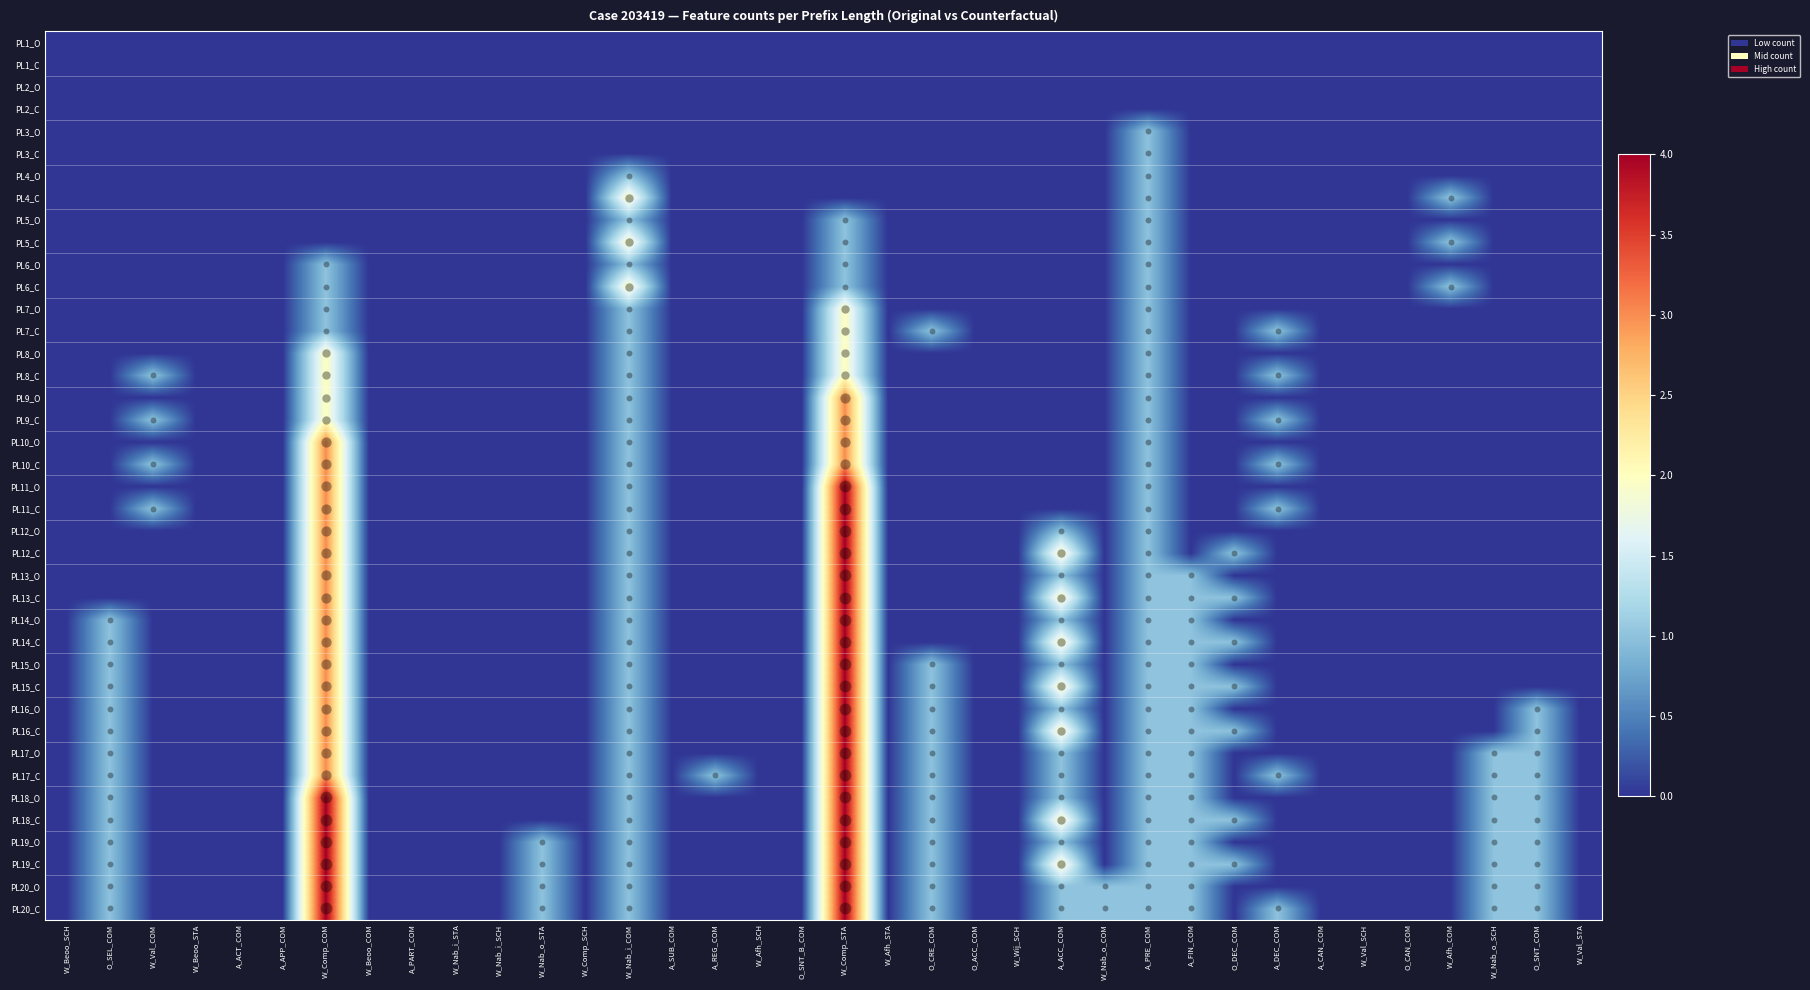

Reading left to right, transcribe all the data shown in this chart.

PL1_O: W_Beoo_SCH=0	O_SEL_COM=0	W_Val_COM=0	W_Beoo_STA=0	A_ACT_COM=0	A_APP_COM=0	W_Comp_COM=0	W_Beoo_COM=0	A_PART_COM=0	W_Nab_i_STA=0	W_Nab_i_SCH=0	W_Nab_o_STA=0	W_Comp_SCH=0	W_Nab_i_COM=0	A_SUB_COM=0	A_REG_COM=0	W_Afh_SCH=0	O_SNT_B_COM=0	W_Comp_STA=0	W_Afh_STA=0	O_CRE_COM=0	O_ACC_COM=0	W_Wij_SCH=0	A_ACC_COM=0	W_Nab_o_COM=0	A_PRE_COM=0	A_FIN_COM=0	O_DEC_COM=0	A_DEC_COM=0	A_CAN_COM=0	W_Val_SCH=0	O_CAN_COM=0	W_Afh_COM=0	W_Nab_o_SCH=0	O_SNT_COM=0	W_Val_STA=0
PL1_C: W_Beoo_SCH=0	O_SEL_COM=0	W_Val_COM=0	W_Beoo_STA=0	A_ACT_COM=0	A_APP_COM=0	W_Comp_COM=0	W_Beoo_COM=0	A_PART_COM=0	W_Nab_i_STA=0	W_Nab_i_SCH=0	W_Nab_o_STA=0	W_Comp_SCH=0	W_Nab_i_COM=0	A_SUB_COM=0	A_REG_COM=0	W_Afh_SCH=0	O_SNT_B_COM=0	W_Comp_STA=0	W_Afh_STA=0	O_CRE_COM=0	O_ACC_COM=0	W_Wij_SCH=0	A_ACC_COM=0	W_Nab_o_COM=0	A_PRE_COM=0	A_FIN_COM=0	O_DEC_COM=0	A_DEC_COM=0	A_CAN_COM=0	W_Val_SCH=0	O_CAN_COM=0	W_Afh_COM=0	W_Nab_o_SCH=0	O_SNT_COM=0	W_Val_STA=0
PL2_O: W_Beoo_SCH=0	O_SEL_COM=0	W_Val_COM=0	W_Beoo_STA=0	A_ACT_COM=0	A_APP_COM=0	W_Comp_COM=0	W_Beoo_COM=0	A_PART_COM=0	W_Nab_i_STA=0	W_Nab_i_SCH=0	W_Nab_o_STA=0	W_Comp_SCH=0	W_Nab_i_COM=0	A_SUB_COM=0	A_REG_COM=0	W_Afh_SCH=0	O_SNT_B_COM=0	W_Comp_STA=0	W_Afh_STA=0	O_CRE_COM=0	O_ACC_COM=0	W_Wij_SCH=0	A_ACC_COM=0	W_Nab_o_COM=0	A_PRE_COM=0	A_FIN_COM=0	O_DEC_COM=0	A_DEC_COM=0	A_CAN_COM=0	W_Val_SCH=0	O_CAN_COM=0	W_Afh_COM=0	W_Nab_o_SCH=0	O_SNT_COM=0	W_Val_STA=0
PL2_C: W_Beoo_SCH=0	O_SEL_COM=0	W_Val_COM=0	W_Beoo_STA=0	A_ACT_COM=0	A_APP_COM=0	W_Comp_COM=0	W_Beoo_COM=0	A_PART_COM=0	W_Nab_i_STA=0	W_Nab_i_SCH=0	W_Nab_o_STA=0	W_Comp_SCH=0	W_Nab_i_COM=0	A_SUB_COM=0	A_REG_COM=0	W_Afh_SCH=0	O_SNT_B_COM=0	W_Comp_STA=0	W_Afh_STA=0	O_CRE_COM=0	O_ACC_COM=0	W_Wij_SCH=0	A_ACC_COM=0	W_Nab_o_COM=0	A_PRE_COM=0	A_FIN_COM=0	O_DEC_COM=0	A_DEC_COM=0	A_CAN_COM=0	W_Val_SCH=0	O_CAN_COM=0	W_Afh_COM=0	W_Nab_o_SCH=0	O_SNT_COM=0	W_Val_STA=0
PL3_O: W_Beoo_SCH=0	O_SEL_COM=0	W_Val_COM=0	W_Beoo_STA=0	A_ACT_COM=0	A_APP_COM=0	W_Comp_COM=0	W_Beoo_COM=0	A_PART_COM=0	W_Nab_i_STA=0	W_Nab_i_SCH=0	W_Nab_o_STA=0	W_Comp_SCH=0	W_Nab_i_COM=0	A_SUB_COM=0	A_REG_COM=0	W_Afh_SCH=0	O_SNT_B_COM=0	W_Comp_STA=0	W_Afh_STA=0	O_CRE_COM=0	O_ACC_COM=0	W_Wij_SCH=0	A_ACC_COM=0	W_Nab_o_COM=0	A_PRE_COM=1	A_FIN_COM=0	O_DEC_COM=0	A_DEC_COM=0	A_CAN_COM=0	W_Val_SCH=0	O_CAN_COM=0	W_Afh_COM=0	W_Nab_o_SCH=0	O_SNT_COM=0	W_Val_STA=0
PL3_C: W_Beoo_SCH=0	O_SEL_COM=0	W_Val_COM=0	W_Beoo_STA=0	A_ACT_COM=0	A_APP_COM=0	W_Comp_COM=0	W_Beoo_COM=0	A_PART_COM=0	W_Nab_i_STA=0	W_Nab_i_SCH=0	W_Nab_o_STA=0	W_Comp_SCH=0	W_Nab_i_COM=0	A_SUB_COM=0	A_REG_COM=0	W_Afh_SCH=0	O_SNT_B_COM=0	W_Comp_STA=0	W_Afh_STA=0	O_CRE_COM=0	O_ACC_COM=0	W_Wij_SCH=0	A_ACC_COM=0	W_Nab_o_COM=0	A_PRE_COM=1	A_FIN_COM=0	O_DEC_COM=0	A_DEC_COM=0	A_CAN_COM=0	W_Val_SCH=0	O_CAN_COM=0	W_Afh_COM=0	W_Nab_o_SCH=0	O_SNT_COM=0	W_Val_STA=0
PL4_O: W_Beoo_SCH=0	O_SEL_COM=0	W_Val_COM=0	W_Beoo_STA=0	A_ACT_COM=0	A_APP_COM=0	W_Comp_COM=0	W_Beoo_COM=0	A_PART_COM=0	W_Nab_i_STA=0	W_Nab_i_SCH=0	W_Nab_o_STA=0	W_Comp_SCH=0	W_Nab_i_COM=1	A_SUB_COM=0	A_REG_COM=0	W_Afh_SCH=0	O_SNT_B_COM=0	W_Comp_STA=0	W_Afh_STA=0	O_CRE_COM=0	O_ACC_COM=0	W_Wij_SCH=0	A_ACC_COM=0	W_Nab_o_COM=0	A_PRE_COM=1	A_FIN_COM=0	O_DEC_COM=0	A_DEC_COM=0	A_CAN_COM=0	W_Val_SCH=0	O_CAN_COM=0	W_Afh_COM=0	W_Nab_o_SCH=0	O_SNT_COM=0	W_Val_STA=0
PL4_C: W_Beoo_SCH=0	O_SEL_COM=0	W_Val_COM=0	W_Beoo_STA=0	A_ACT_COM=0	A_APP_COM=0	W_Comp_COM=0	W_Beoo_COM=0	A_PART_COM=0	W_Nab_i_STA=0	W_Nab_i_SCH=0	W_Nab_o_STA=0	W_Comp_SCH=0	W_Nab_i_COM=2	A_SUB_COM=0	A_REG_COM=0	W_Afh_SCH=0	O_SNT_B_COM=0	W_Comp_STA=0	W_Afh_STA=0	O_CRE_COM=0	O_ACC_COM=0	W_Wij_SCH=0	A_ACC_COM=0	W_Nab_o_COM=0	A_PRE_COM=1	A_FIN_COM=0	O_DEC_COM=0	A_DEC_COM=0	A_CAN_COM=0	W_Val_SCH=0	O_CAN_COM=0	W_Afh_COM=1	W_Nab_o_SCH=0	O_SNT_COM=0	W_Val_STA=0
PL5_O: W_Beoo_SCH=0	O_SEL_COM=0	W_Val_COM=0	W_Beoo_STA=0	A_ACT_COM=0	A_APP_COM=0	W_Comp_COM=0	W_Beoo_COM=0	A_PART_COM=0	W_Nab_i_STA=0	W_Nab_i_SCH=0	W_Nab_o_STA=0	W_Comp_SCH=0	W_Nab_i_COM=1	A_SUB_COM=0	A_REG_COM=0	W_Afh_SCH=0	O_SNT_B_COM=0	W_Comp_STA=1	W_Afh_STA=0	O_CRE_COM=0	O_ACC_COM=0	W_Wij_SCH=0	A_ACC_COM=0	W_Nab_o_COM=0	A_PRE_COM=1	A_FIN_COM=0	O_DEC_COM=0	A_DEC_COM=0	A_CAN_COM=0	W_Val_SCH=0	O_CAN_COM=0	W_Afh_COM=0	W_Nab_o_SCH=0	O_SNT_COM=0	W_Val_STA=0
PL5_C: W_Beoo_SCH=0	O_SEL_COM=0	W_Val_COM=0	W_Beoo_STA=0	A_ACT_COM=0	A_APP_COM=0	W_Comp_COM=0	W_Beoo_COM=0	A_PART_COM=0	W_Nab_i_STA=0	W_Nab_i_SCH=0	W_Nab_o_STA=0	W_Comp_SCH=0	W_Nab_i_COM=2	A_SUB_COM=0	A_REG_COM=0	W_Afh_SCH=0	O_SNT_B_COM=0	W_Comp_STA=1	W_Afh_STA=0	O_CRE_COM=0	O_ACC_COM=0	W_Wij_SCH=0	A_ACC_COM=0	W_Nab_o_COM=0	A_PRE_COM=1	A_FIN_COM=0	O_DEC_COM=0	A_DEC_COM=0	A_CAN_COM=0	W_Val_SCH=0	O_CAN_COM=0	W_Afh_COM=1	W_Nab_o_SCH=0	O_SNT_COM=0	W_Val_STA=0
PL6_O: W_Beoo_SCH=0	O_SEL_COM=0	W_Val_COM=0	W_Beoo_STA=0	A_ACT_COM=0	A_APP_COM=0	W_Comp_COM=1	W_Beoo_COM=0	A_PART_COM=0	W_Nab_i_STA=0	W_Nab_i_SCH=0	W_Nab_o_STA=0	W_Comp_SCH=0	W_Nab_i_COM=1	A_SUB_COM=0	A_REG_COM=0	W_Afh_SCH=0	O_SNT_B_COM=0	W_Comp_STA=1	W_Afh_STA=0	O_CRE_COM=0	O_ACC_COM=0	W_Wij_SCH=0	A_ACC_COM=0	W_Nab_o_COM=0	A_PRE_COM=1	A_FIN_COM=0	O_DEC_COM=0	A_DEC_COM=0	A_CAN_COM=0	W_Val_SCH=0	O_CAN_COM=0	W_Afh_COM=0	W_Nab_o_SCH=0	O_SNT_COM=0	W_Val_STA=0
PL6_C: W_Beoo_SCH=0	O_SEL_COM=0	W_Val_COM=0	W_Beoo_STA=0	A_ACT_COM=0	A_APP_COM=0	W_Comp_COM=1	W_Beoo_COM=0	A_PART_COM=0	W_Nab_i_STA=0	W_Nab_i_SCH=0	W_Nab_o_STA=0	W_Comp_SCH=0	W_Nab_i_COM=2	A_SUB_COM=0	A_REG_COM=0	W_Afh_SCH=0	O_SNT_B_COM=0	W_Comp_STA=1	W_Afh_STA=0	O_CRE_COM=0	O_ACC_COM=0	W_Wij_SCH=0	A_ACC_COM=0	W_Nab_o_COM=0	A_PRE_COM=1	A_FIN_COM=0	O_DEC_COM=0	A_DEC_COM=0	A_CAN_COM=0	W_Val_SCH=0	O_CAN_COM=0	W_Afh_COM=1	W_Nab_o_SCH=0	O_SNT_COM=0	W_Val_STA=0
PL7_O: W_Beoo_SCH=0	O_SEL_COM=0	W_Val_COM=0	W_Beoo_STA=0	A_ACT_COM=0	A_APP_COM=0	W_Comp_COM=1	W_Beoo_COM=0	A_PART_COM=0	W_Nab_i_STA=0	W_Nab_i_SCH=0	W_Nab_o_STA=0	W_Comp_SCH=0	W_Nab_i_COM=1	A_SUB_COM=0	A_REG_COM=0	W_Afh_SCH=0	O_SNT_B_COM=0	W_Comp_STA=2	W_Afh_STA=0	O_CRE_COM=0	O_ACC_COM=0	W_Wij_SCH=0	A_ACC_COM=0	W_Nab_o_COM=0	A_PRE_COM=1	A_FIN_COM=0	O_DEC_COM=0	A_DEC_COM=0	A_CAN_COM=0	W_Val_SCH=0	O_CAN_COM=0	W_Afh_COM=0	W_Nab_o_SCH=0	O_SNT_COM=0	W_Val_STA=0
PL7_C: W_Beoo_SCH=0	O_SEL_COM=0	W_Val_COM=0	W_Beoo_STA=0	A_ACT_COM=0	A_APP_COM=0	W_Comp_COM=1	W_Beoo_COM=0	A_PART_COM=0	W_Nab_i_STA=0	W_Nab_i_SCH=0	W_Nab_o_STA=0	W_Comp_SCH=0	W_Nab_i_COM=1	A_SUB_COM=0	A_REG_COM=0	W_Afh_SCH=0	O_SNT_B_COM=0	W_Comp_STA=2	W_Afh_STA=0	O_CRE_COM=1	O_ACC_COM=0	W_Wij_SCH=0	A_ACC_COM=0	W_Nab_o_COM=0	A_PRE_COM=1	A_FIN_COM=0	O_DEC_COM=0	A_DEC_COM=1	A_CAN_COM=0	W_Val_SCH=0	O_CAN_COM=0	W_Afh_COM=0	W_Nab_o_SCH=0	O_SNT_COM=0	W_Val_STA=0
PL8_O: W_Beoo_SCH=0	O_SEL_COM=0	W_Val_COM=0	W_Beoo_STA=0	A_ACT_COM=0	A_APP_COM=0	W_Comp_COM=2	W_Beoo_COM=0	A_PART_COM=0	W_Nab_i_STA=0	W_Nab_i_SCH=0	W_Nab_o_STA=0	W_Comp_SCH=0	W_Nab_i_COM=1	A_SUB_COM=0	A_REG_COM=0	W_Afh_SCH=0	O_SNT_B_COM=0	W_Comp_STA=2	W_Afh_STA=0	O_CRE_COM=0	O_ACC_COM=0	W_Wij_SCH=0	A_ACC_COM=0	W_Nab_o_COM=0	A_PRE_COM=1	A_FIN_COM=0	O_DEC_COM=0	A_DEC_COM=0	A_CAN_COM=0	W_Val_SCH=0	O_CAN_COM=0	W_Afh_COM=0	W_Nab_o_SCH=0	O_SNT_COM=0	W_Val_STA=0
PL8_C: W_Beoo_SCH=0	O_SEL_COM=0	W_Val_COM=1	W_Beoo_STA=0	A_ACT_COM=0	A_APP_COM=0	W_Comp_COM=2	W_Beoo_COM=0	A_PART_COM=0	W_Nab_i_STA=0	W_Nab_i_SCH=0	W_Nab_o_STA=0	W_Comp_SCH=0	W_Nab_i_COM=1	A_SUB_COM=0	A_REG_COM=0	W_Afh_SCH=0	O_SNT_B_COM=0	W_Comp_STA=2	W_Afh_STA=0	O_CRE_COM=0	O_ACC_COM=0	W_Wij_SCH=0	A_ACC_COM=0	W_Nab_o_COM=0	A_PRE_COM=1	A_FIN_COM=0	O_DEC_COM=0	A_DEC_COM=1	A_CAN_COM=0	W_Val_SCH=0	O_CAN_COM=0	W_Afh_COM=0	W_Nab_o_SCH=0	O_SNT_COM=0	W_Val_STA=0
PL9_O: W_Beoo_SCH=0	O_SEL_COM=0	W_Val_COM=0	W_Beoo_STA=0	A_ACT_COM=0	A_APP_COM=0	W_Comp_COM=2	W_Beoo_COM=0	A_PART_COM=0	W_Nab_i_STA=0	W_Nab_i_SCH=0	W_Nab_o_STA=0	W_Comp_SCH=0	W_Nab_i_COM=1	A_SUB_COM=0	A_REG_COM=0	W_Afh_SCH=0	O_SNT_B_COM=0	W_Comp_STA=3	W_Afh_STA=0	O_CRE_COM=0	O_ACC_COM=0	W_Wij_SCH=0	A_ACC_COM=0	W_Nab_o_COM=0	A_PRE_COM=1	A_FIN_COM=0	O_DEC_COM=0	A_DEC_COM=0	A_CAN_COM=0	W_Val_SCH=0	O_CAN_COM=0	W_Afh_COM=0	W_Nab_o_SCH=0	O_SNT_COM=0	W_Val_STA=0
PL9_C: W_Beoo_SCH=0	O_SEL_COM=0	W_Val_COM=1	W_Beoo_STA=0	A_ACT_COM=0	A_APP_COM=0	W_Comp_COM=2	W_Beoo_COM=0	A_PART_COM=0	W_Nab_i_STA=0	W_Nab_i_SCH=0	W_Nab_o_STA=0	W_Comp_SCH=0	W_Nab_i_COM=1	A_SUB_COM=0	A_REG_COM=0	W_Afh_SCH=0	O_SNT_B_COM=0	W_Comp_STA=3	W_Afh_STA=0	O_CRE_COM=0	O_ACC_COM=0	W_Wij_SCH=0	A_ACC_COM=0	W_Nab_o_COM=0	A_PRE_COM=1	A_FIN_COM=0	O_DEC_COM=0	A_DEC_COM=1	A_CAN_COM=0	W_Val_SCH=0	O_CAN_COM=0	W_Afh_COM=0	W_Nab_o_SCH=0	O_SNT_COM=0	W_Val_STA=0
PL10_O: W_Beoo_SCH=0	O_SEL_COM=0	W_Val_COM=0	W_Beoo_STA=0	A_ACT_COM=0	A_APP_COM=0	W_Comp_COM=3	W_Beoo_COM=0	A_PART_COM=0	W_Nab_i_STA=0	W_Nab_i_SCH=0	W_Nab_o_STA=0	W_Comp_SCH=0	W_Nab_i_COM=1	A_SUB_COM=0	A_REG_COM=0	W_Afh_SCH=0	O_SNT_B_COM=0	W_Comp_STA=3	W_Afh_STA=0	O_CRE_COM=0	O_ACC_COM=0	W_Wij_SCH=0	A_ACC_COM=0	W_Nab_o_COM=0	A_PRE_COM=1	A_FIN_COM=0	O_DEC_COM=0	A_DEC_COM=0	A_CAN_COM=0	W_Val_SCH=0	O_CAN_COM=0	W_Afh_COM=0	W_Nab_o_SCH=0	O_SNT_COM=0	W_Val_STA=0
PL10_C: W_Beoo_SCH=0	O_SEL_COM=0	W_Val_COM=1	W_Beoo_STA=0	A_ACT_COM=0	A_APP_COM=0	W_Comp_COM=3	W_Beoo_COM=0	A_PART_COM=0	W_Nab_i_STA=0	W_Nab_i_SCH=0	W_Nab_o_STA=0	W_Comp_SCH=0	W_Nab_i_COM=1	A_SUB_COM=0	A_REG_COM=0	W_Afh_SCH=0	O_SNT_B_COM=0	W_Comp_STA=3	W_Afh_STA=0	O_CRE_COM=0	O_ACC_COM=0	W_Wij_SCH=0	A_ACC_COM=0	W_Nab_o_COM=0	A_PRE_COM=1	A_FIN_COM=0	O_DEC_COM=0	A_DEC_COM=1	A_CAN_COM=0	W_Val_SCH=0	O_CAN_COM=0	W_Afh_COM=0	W_Nab_o_SCH=0	O_SNT_COM=0	W_Val_STA=0
PL11_O: W_Beoo_SCH=0	O_SEL_COM=0	W_Val_COM=0	W_Beoo_STA=0	A_ACT_COM=0	A_APP_COM=0	W_Comp_COM=3	W_Beoo_COM=0	A_PART_COM=0	W_Nab_i_STA=0	W_Nab_i_SCH=0	W_Nab_o_STA=0	W_Comp_SCH=0	W_Nab_i_COM=1	A_SUB_COM=0	A_REG_COM=0	W_Afh_SCH=0	O_SNT_B_COM=0	W_Comp_STA=4	W_Afh_STA=0	O_CRE_COM=0	O_ACC_COM=0	W_Wij_SCH=0	A_ACC_COM=0	W_Nab_o_COM=0	A_PRE_COM=1	A_FIN_COM=0	O_DEC_COM=0	A_DEC_COM=0	A_CAN_COM=0	W_Val_SCH=0	O_CAN_COM=0	W_Afh_COM=0	W_Nab_o_SCH=0	O_SNT_COM=0	W_Val_STA=0
PL11_C: W_Beoo_SCH=0	O_SEL_COM=0	W_Val_COM=1	W_Beoo_STA=0	A_ACT_COM=0	A_APP_COM=0	W_Comp_COM=3	W_Beoo_COM=0	A_PART_COM=0	W_Nab_i_STA=0	W_Nab_i_SCH=0	W_Nab_o_STA=0	W_Comp_SCH=0	W_Nab_i_COM=1	A_SUB_COM=0	A_REG_COM=0	W_Afh_SCH=0	O_SNT_B_COM=0	W_Comp_STA=4	W_Afh_STA=0	O_CRE_COM=0	O_ACC_COM=0	W_Wij_SCH=0	A_ACC_COM=0	W_Nab_o_COM=0	A_PRE_COM=1	A_FIN_COM=0	O_DEC_COM=0	A_DEC_COM=1	A_CAN_COM=0	W_Val_SCH=0	O_CAN_COM=0	W_Afh_COM=0	W_Nab_o_SCH=0	O_SNT_COM=0	W_Val_STA=0
PL12_O: W_Beoo_SCH=0	O_SEL_COM=0	W_Val_COM=0	W_Beoo_STA=0	A_ACT_COM=0	A_APP_COM=0	W_Comp_COM=3	W_Beoo_COM=0	A_PART_COM=0	W_Nab_i_STA=0	W_Nab_i_SCH=0	W_Nab_o_STA=0	W_Comp_SCH=0	W_Nab_i_COM=1	A_SUB_COM=0	A_REG_COM=0	W_Afh_SCH=0	O_SNT_B_COM=0	W_Comp_STA=4	W_Afh_STA=0	O_CRE_COM=0	O_ACC_COM=0	W_Wij_SCH=0	A_ACC_COM=1	W_Nab_o_COM=0	A_PRE_COM=1	A_FIN_COM=0	O_DEC_COM=0	A_DEC_COM=0	A_CAN_COM=0	W_Val_SCH=0	O_CAN_COM=0	W_Afh_COM=0	W_Nab_o_SCH=0	O_SNT_COM=0	W_Val_STA=0
PL12_C: W_Beoo_SCH=0	O_SEL_COM=0	W_Val_COM=0	W_Beoo_STA=0	A_ACT_COM=0	A_APP_COM=0	W_Comp_COM=3	W_Beoo_COM=0	A_PART_COM=0	W_Nab_i_STA=0	W_Nab_i_SCH=0	W_Nab_o_STA=0	W_Comp_SCH=0	W_Nab_i_COM=1	A_SUB_COM=0	A_REG_COM=0	W_Afh_SCH=0	O_SNT_B_COM=0	W_Comp_STA=4	W_Afh_STA=0	O_CRE_COM=0	O_ACC_COM=0	W_Wij_SCH=0	A_ACC_COM=2	W_Nab_o_COM=0	A_PRE_COM=1	A_FIN_COM=0	O_DEC_COM=1	A_DEC_COM=0	A_CAN_COM=0	W_Val_SCH=0	O_CAN_COM=0	W_Afh_COM=0	W_Nab_o_SCH=0	O_SNT_COM=0	W_Val_STA=0
PL13_O: W_Beoo_SCH=0	O_SEL_COM=0	W_Val_COM=0	W_Beoo_STA=0	A_ACT_COM=0	A_APP_COM=0	W_Comp_COM=3	W_Beoo_COM=0	A_PART_COM=0	W_Nab_i_STA=0	W_Nab_i_SCH=0	W_Nab_o_STA=0	W_Comp_SCH=0	W_Nab_i_COM=1	A_SUB_COM=0	A_REG_COM=0	W_Afh_SCH=0	O_SNT_B_COM=0	W_Comp_STA=4	W_Afh_STA=0	O_CRE_COM=0	O_ACC_COM=0	W_Wij_SCH=0	A_ACC_COM=1	W_Nab_o_COM=0	A_PRE_COM=1	A_FIN_COM=1	O_DEC_COM=0	A_DEC_COM=0	A_CAN_COM=0	W_Val_SCH=0	O_CAN_COM=0	W_Afh_COM=0	W_Nab_o_SCH=0	O_SNT_COM=0	W_Val_STA=0
PL13_C: W_Beoo_SCH=0	O_SEL_COM=0	W_Val_COM=0	W_Beoo_STA=0	A_ACT_COM=0	A_APP_COM=0	W_Comp_COM=3	W_Beoo_COM=0	A_PART_COM=0	W_Nab_i_STA=0	W_Nab_i_SCH=0	W_Nab_o_STA=0	W_Comp_SCH=0	W_Nab_i_COM=1	A_SUB_COM=0	A_REG_COM=0	W_Afh_SCH=0	O_SNT_B_COM=0	W_Comp_STA=4	W_Afh_STA=0	O_CRE_COM=0	O_ACC_COM=0	W_Wij_SCH=0	A_ACC_COM=2	W_Nab_o_COM=0	A_PRE_COM=1	A_FIN_COM=1	O_DEC_COM=1	A_DEC_COM=0	A_CAN_COM=0	W_Val_SCH=0	O_CAN_COM=0	W_Afh_COM=0	W_Nab_o_SCH=0	O_SNT_COM=0	W_Val_STA=0
PL14_O: W_Beoo_SCH=0	O_SEL_COM=1	W_Val_COM=0	W_Beoo_STA=0	A_ACT_COM=0	A_APP_COM=0	W_Comp_COM=3	W_Beoo_COM=0	A_PART_COM=0	W_Nab_i_STA=0	W_Nab_i_SCH=0	W_Nab_o_STA=0	W_Comp_SCH=0	W_Nab_i_COM=1	A_SUB_COM=0	A_REG_COM=0	W_Afh_SCH=0	O_SNT_B_COM=0	W_Comp_STA=4	W_Afh_STA=0	O_CRE_COM=0	O_ACC_COM=0	W_Wij_SCH=0	A_ACC_COM=1	W_Nab_o_COM=0	A_PRE_COM=1	A_FIN_COM=1	O_DEC_COM=0	A_DEC_COM=0	A_CAN_COM=0	W_Val_SCH=0	O_CAN_COM=0	W_Afh_COM=0	W_Nab_o_SCH=0	O_SNT_COM=0	W_Val_STA=0
PL14_C: W_Beoo_SCH=0	O_SEL_COM=1	W_Val_COM=0	W_Beoo_STA=0	A_ACT_COM=0	A_APP_COM=0	W_Comp_COM=3	W_Beoo_COM=0	A_PART_COM=0	W_Nab_i_STA=0	W_Nab_i_SCH=0	W_Nab_o_STA=0	W_Comp_SCH=0	W_Nab_i_COM=1	A_SUB_COM=0	A_REG_COM=0	W_Afh_SCH=0	O_SNT_B_COM=0	W_Comp_STA=4	W_Afh_STA=0	O_CRE_COM=0	O_ACC_COM=0	W_Wij_SCH=0	A_ACC_COM=2	W_Nab_o_COM=0	A_PRE_COM=1	A_FIN_COM=1	O_DEC_COM=1	A_DEC_COM=0	A_CAN_COM=0	W_Val_SCH=0	O_CAN_COM=0	W_Afh_COM=0	W_Nab_o_SCH=0	O_SNT_COM=0	W_Val_STA=0
PL15_O: W_Beoo_SCH=0	O_SEL_COM=1	W_Val_COM=0	W_Beoo_STA=0	A_ACT_COM=0	A_APP_COM=0	W_Comp_COM=3	W_Beoo_COM=0	A_PART_COM=0	W_Nab_i_STA=0	W_Nab_i_SCH=0	W_Nab_o_STA=0	W_Comp_SCH=0	W_Nab_i_COM=1	A_SUB_COM=0	A_REG_COM=0	W_Afh_SCH=0	O_SNT_B_COM=0	W_Comp_STA=4	W_Afh_STA=0	O_CRE_COM=1	O_ACC_COM=0	W_Wij_SCH=0	A_ACC_COM=1	W_Nab_o_COM=0	A_PRE_COM=1	A_FIN_COM=1	O_DEC_COM=0	A_DEC_COM=0	A_CAN_COM=0	W_Val_SCH=0	O_CAN_COM=0	W_Afh_COM=0	W_Nab_o_SCH=0	O_SNT_COM=0	W_Val_STA=0
PL15_C: W_Beoo_SCH=0	O_SEL_COM=1	W_Val_COM=0	W_Beoo_STA=0	A_ACT_COM=0	A_APP_COM=0	W_Comp_COM=3	W_Beoo_COM=0	A_PART_COM=0	W_Nab_i_STA=0	W_Nab_i_SCH=0	W_Nab_o_STA=0	W_Comp_SCH=0	W_Nab_i_COM=1	A_SUB_COM=0	A_REG_COM=0	W_Afh_SCH=0	O_SNT_B_COM=0	W_Comp_STA=4	W_Afh_STA=0	O_CRE_COM=1	O_ACC_COM=0	W_Wij_SCH=0	A_ACC_COM=2	W_Nab_o_COM=0	A_PRE_COM=1	A_FIN_COM=1	O_DEC_COM=1	A_DEC_COM=0	A_CAN_COM=0	W_Val_SCH=0	O_CAN_COM=0	W_Afh_COM=0	W_Nab_o_SCH=0	O_SNT_COM=0	W_Val_STA=0
PL16_O: W_Beoo_SCH=0	O_SEL_COM=1	W_Val_COM=0	W_Beoo_STA=0	A_ACT_COM=0	A_APP_COM=0	W_Comp_COM=3	W_Beoo_COM=0	A_PART_COM=0	W_Nab_i_STA=0	W_Nab_i_SCH=0	W_Nab_o_STA=0	W_Comp_SCH=0	W_Nab_i_COM=1	A_SUB_COM=0	A_REG_COM=0	W_Afh_SCH=0	O_SNT_B_COM=0	W_Comp_STA=4	W_Afh_STA=0	O_CRE_COM=1	O_ACC_COM=0	W_Wij_SCH=0	A_ACC_COM=1	W_Nab_o_COM=0	A_PRE_COM=1	A_FIN_COM=1	O_DEC_COM=0	A_DEC_COM=0	A_CAN_COM=0	W_Val_SCH=0	O_CAN_COM=0	W_Afh_COM=0	W_Nab_o_SCH=0	O_SNT_COM=1	W_Val_STA=0
PL16_C: W_Beoo_SCH=0	O_SEL_COM=1	W_Val_COM=0	W_Beoo_STA=0	A_ACT_COM=0	A_APP_COM=0	W_Comp_COM=3	W_Beoo_COM=0	A_PART_COM=0	W_Nab_i_STA=0	W_Nab_i_SCH=0	W_Nab_o_STA=0	W_Comp_SCH=0	W_Nab_i_COM=1	A_SUB_COM=0	A_REG_COM=0	W_Afh_SCH=0	O_SNT_B_COM=0	W_Comp_STA=4	W_Afh_STA=0	O_CRE_COM=1	O_ACC_COM=0	W_Wij_SCH=0	A_ACC_COM=2	W_Nab_o_COM=0	A_PRE_COM=1	A_FIN_COM=1	O_DEC_COM=1	A_DEC_COM=0	A_CAN_COM=0	W_Val_SCH=0	O_CAN_COM=0	W_Afh_COM=0	W_Nab_o_SCH=0	O_SNT_COM=1	W_Val_STA=0
PL17_O: W_Beoo_SCH=0	O_SEL_COM=1	W_Val_COM=0	W_Beoo_STA=0	A_ACT_COM=0	A_APP_COM=0	W_Comp_COM=3	W_Beoo_COM=0	A_PART_COM=0	W_Nab_i_STA=0	W_Nab_i_SCH=0	W_Nab_o_STA=0	W_Comp_SCH=0	W_Nab_i_COM=1	A_SUB_COM=0	A_REG_COM=0	W_Afh_SCH=0	O_SNT_B_COM=0	W_Comp_STA=4	W_Afh_STA=0	O_CRE_COM=1	O_ACC_COM=0	W_Wij_SCH=0	A_ACC_COM=1	W_Nab_o_COM=0	A_PRE_COM=1	A_FIN_COM=1	O_DEC_COM=0	A_DEC_COM=0	A_CAN_COM=0	W_Val_SCH=0	O_CAN_COM=0	W_Afh_COM=0	W_Nab_o_SCH=1	O_SNT_COM=1	W_Val_STA=0
PL17_C: W_Beoo_SCH=0	O_SEL_COM=1	W_Val_COM=0	W_Beoo_STA=0	A_ACT_COM=0	A_APP_COM=0	W_Comp_COM=3	W_Beoo_COM=0	A_PART_COM=0	W_Nab_i_STA=0	W_Nab_i_SCH=0	W_Nab_o_STA=0	W_Comp_SCH=0	W_Nab_i_COM=1	A_SUB_COM=0	A_REG_COM=1	W_Afh_SCH=0	O_SNT_B_COM=0	W_Comp_STA=4	W_Afh_STA=0	O_CRE_COM=1	O_ACC_COM=0	W_Wij_SCH=0	A_ACC_COM=1	W_Nab_o_COM=0	A_PRE_COM=1	A_FIN_COM=1	O_DEC_COM=0	A_DEC_COM=1	A_CAN_COM=0	W_Val_SCH=0	O_CAN_COM=0	W_Afh_COM=0	W_Nab_o_SCH=1	O_SNT_COM=1	W_Val_STA=0
PL18_O: W_Beoo_SCH=0	O_SEL_COM=1	W_Val_COM=0	W_Beoo_STA=0	A_ACT_COM=0	A_APP_COM=0	W_Comp_COM=4	W_Beoo_COM=0	A_PART_COM=0	W_Nab_i_STA=0	W_Nab_i_SCH=0	W_Nab_o_STA=0	W_Comp_SCH=0	W_Nab_i_COM=1	A_SUB_COM=0	A_REG_COM=0	W_Afh_SCH=0	O_SNT_B_COM=0	W_Comp_STA=4	W_Afh_STA=0	O_CRE_COM=1	O_ACC_COM=0	W_Wij_SCH=0	A_ACC_COM=1	W_Nab_o_COM=0	A_PRE_COM=1	A_FIN_COM=1	O_DEC_COM=0	A_DEC_COM=0	A_CAN_COM=0	W_Val_SCH=0	O_CAN_COM=0	W_Afh_COM=0	W_Nab_o_SCH=1	O_SNT_COM=1	W_Val_STA=0
PL18_C: W_Beoo_SCH=0	O_SEL_COM=1	W_Val_COM=0	W_Beoo_STA=0	A_ACT_COM=0	A_APP_COM=0	W_Comp_COM=4	W_Beoo_COM=0	A_PART_COM=0	W_Nab_i_STA=0	W_Nab_i_SCH=0	W_Nab_o_STA=0	W_Comp_SCH=0	W_Nab_i_COM=1	A_SUB_COM=0	A_REG_COM=0	W_Afh_SCH=0	O_SNT_B_COM=0	W_Comp_STA=4	W_Afh_STA=0	O_CRE_COM=1	O_ACC_COM=0	W_Wij_SCH=0	A_ACC_COM=2	W_Nab_o_COM=0	A_PRE_COM=1	A_FIN_COM=1	O_DEC_COM=1	A_DEC_COM=0	A_CAN_COM=0	W_Val_SCH=0	O_CAN_COM=0	W_Afh_COM=0	W_Nab_o_SCH=1	O_SNT_COM=1	W_Val_STA=0
PL19_O: W_Beoo_SCH=0	O_SEL_COM=1	W_Val_COM=0	W_Beoo_STA=0	A_ACT_COM=0	A_APP_COM=0	W_Comp_COM=4	W_Beoo_COM=0	A_PART_COM=0	W_Nab_i_STA=0	W_Nab_i_SCH=0	W_Nab_o_STA=1	W_Comp_SCH=0	W_Nab_i_COM=1	A_SUB_COM=0	A_REG_COM=0	W_Afh_SCH=0	O_SNT_B_COM=0	W_Comp_STA=4	W_Afh_STA=0	O_CRE_COM=1	O_ACC_COM=0	W_Wij_SCH=0	A_ACC_COM=1	W_Nab_o_COM=0	A_PRE_COM=1	A_FIN_COM=1	O_DEC_COM=0	A_DEC_COM=0	A_CAN_COM=0	W_Val_SCH=0	O_CAN_COM=0	W_Afh_COM=0	W_Nab_o_SCH=1	O_SNT_COM=1	W_Val_STA=0
PL19_C: W_Beoo_SCH=0	O_SEL_COM=1	W_Val_COM=0	W_Beoo_STA=0	A_ACT_COM=0	A_APP_COM=0	W_Comp_COM=4	W_Beoo_COM=0	A_PART_COM=0	W_Nab_i_STA=0	W_Nab_i_SCH=0	W_Nab_o_STA=1	W_Comp_SCH=0	W_Nab_i_COM=1	A_SUB_COM=0	A_REG_COM=0	W_Afh_SCH=0	O_SNT_B_COM=0	W_Comp_STA=4	W_Afh_STA=0	O_CRE_COM=1	O_ACC_COM=0	W_Wij_SCH=0	A_ACC_COM=2	W_Nab_o_COM=0	A_PRE_COM=1	A_FIN_COM=1	O_DEC_COM=1	A_DEC_COM=0	A_CAN_COM=0	W_Val_SCH=0	O_CAN_COM=0	W_Afh_COM=0	W_Nab_o_SCH=1	O_SNT_COM=1	W_Val_STA=0
PL20_O: W_Beoo_SCH=0	O_SEL_COM=1	W_Val_COM=0	W_Beoo_STA=0	A_ACT_COM=0	A_APP_COM=0	W_Comp_COM=4	W_Beoo_COM=0	A_PART_COM=0	W_Nab_i_STA=0	W_Nab_i_SCH=0	W_Nab_o_STA=1	W_Comp_SCH=0	W_Nab_i_COM=1	A_SUB_COM=0	A_REG_COM=0	W_Afh_SCH=0	O_SNT_B_COM=0	W_Comp_STA=4	W_Afh_STA=0	O_CRE_COM=1	O_ACC_COM=0	W_Wij_SCH=0	A_ACC_COM=1	W_Nab_o_COM=1	A_PRE_COM=1	A_FIN_COM=1	O_DEC_COM=0	A_DEC_COM=0	A_CAN_COM=0	W_Val_SCH=0	O_CAN_COM=0	W_Afh_COM=0	W_Nab_o_SCH=1	O_SNT_COM=1	W_Val_STA=0
PL20_C: W_Beoo_SCH=0	O_SEL_COM=1	W_Val_COM=0	W_Beoo_STA=0	A_ACT_COM=0	A_APP_COM=0	W_Comp_COM=4	W_Beoo_COM=0	A_PART_COM=0	W_Nab_i_STA=0	W_Nab_i_SCH=0	W_Nab_o_STA=1	W_Comp_SCH=0	W_Nab_i_COM=1	A_SUB_COM=0	A_REG_COM=0	W_Afh_SCH=0	O_SNT_B_COM=0	W_Comp_STA=4	W_Afh_STA=0	O_CRE_COM=1	O_ACC_COM=0	W_Wij_SCH=0	A_ACC_COM=1	W_Nab_o_COM=1	A_PRE_COM=1	A_FIN_COM=1	O_DEC_COM=0	A_DEC_COM=1	A_CAN_COM=0	W_Val_SCH=0	O_CAN_COM=0	W_Afh_COM=0	W_Nab_o_SCH=1	O_SNT_COM=1	W_Val_STA=0